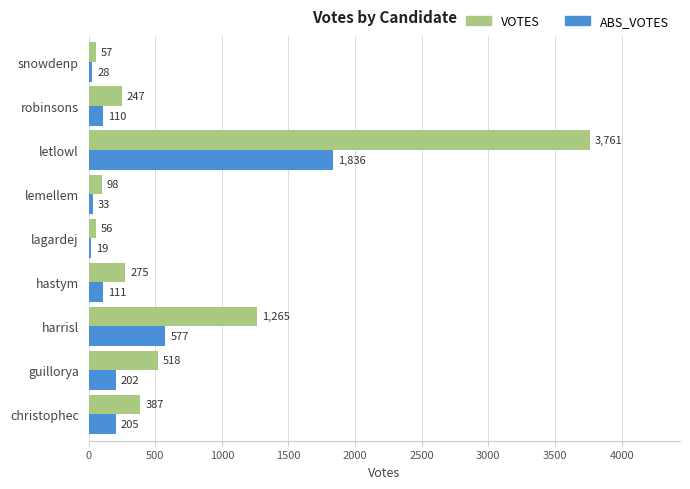

Which series has the largest total across all categories?

VOTES